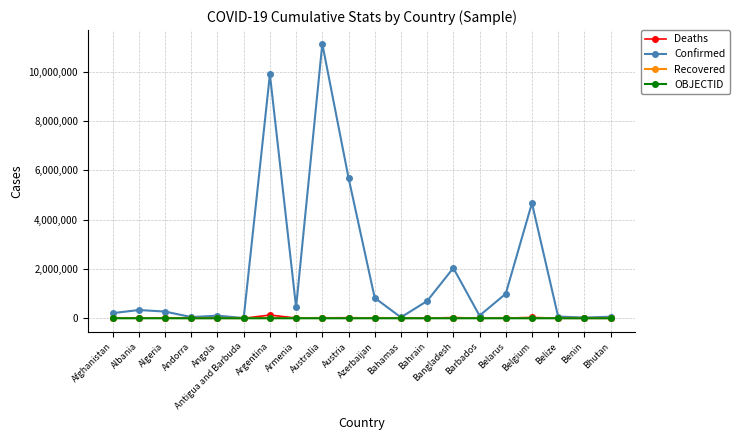

What is the label of the 13th point from the right?

Armenia